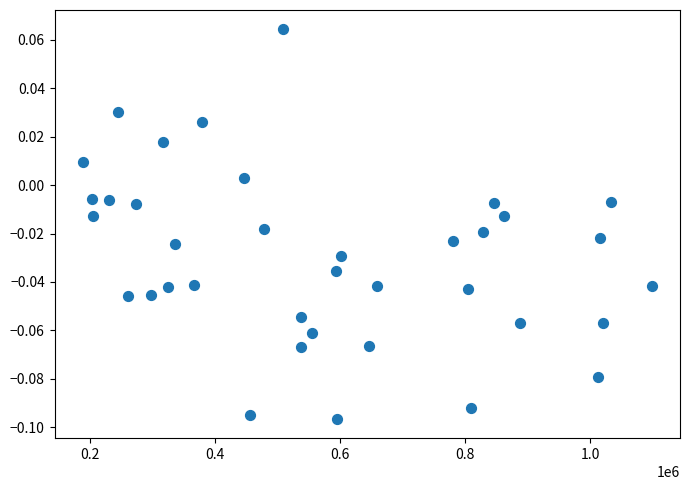

How many data points are displayed?

37